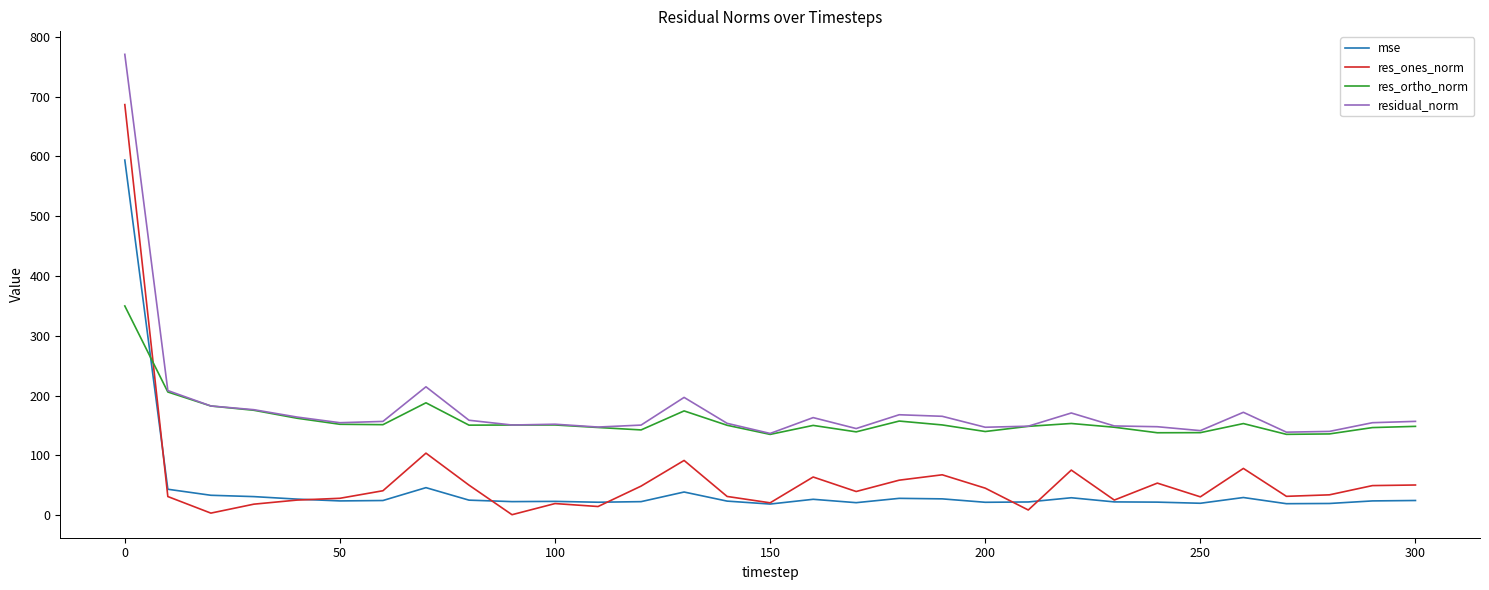

Which series has the largest range (max minus min)?

res_ones_norm